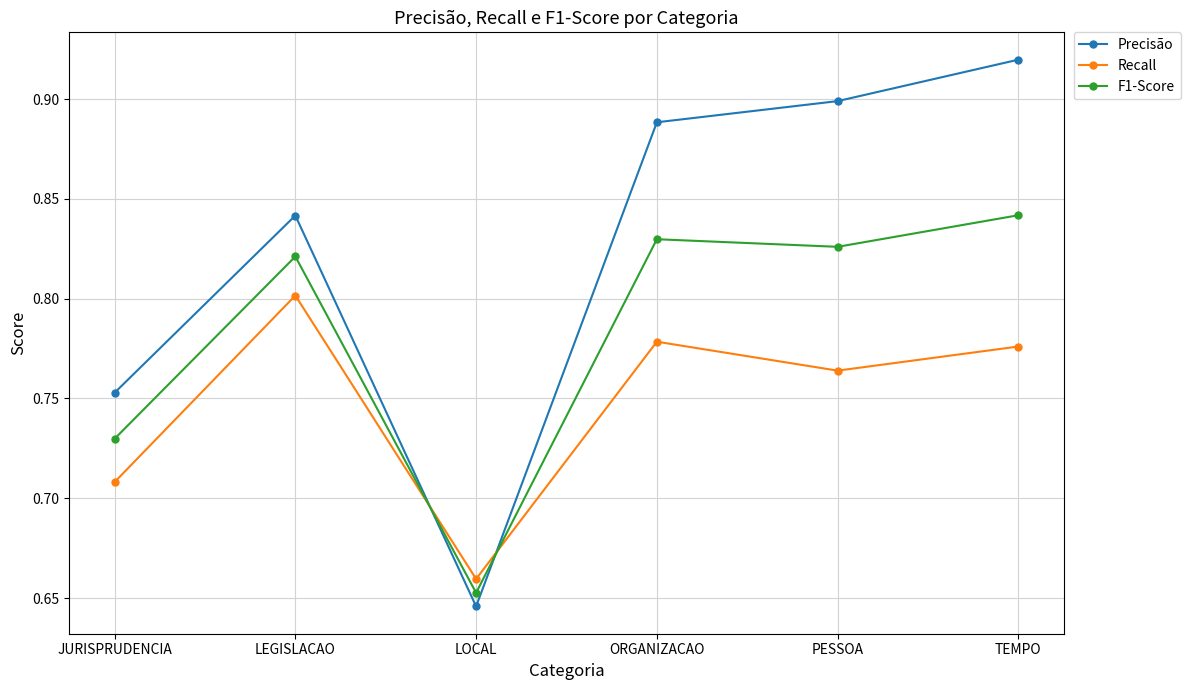

At which category does the chart reach its minimum across all series?

LOCAL